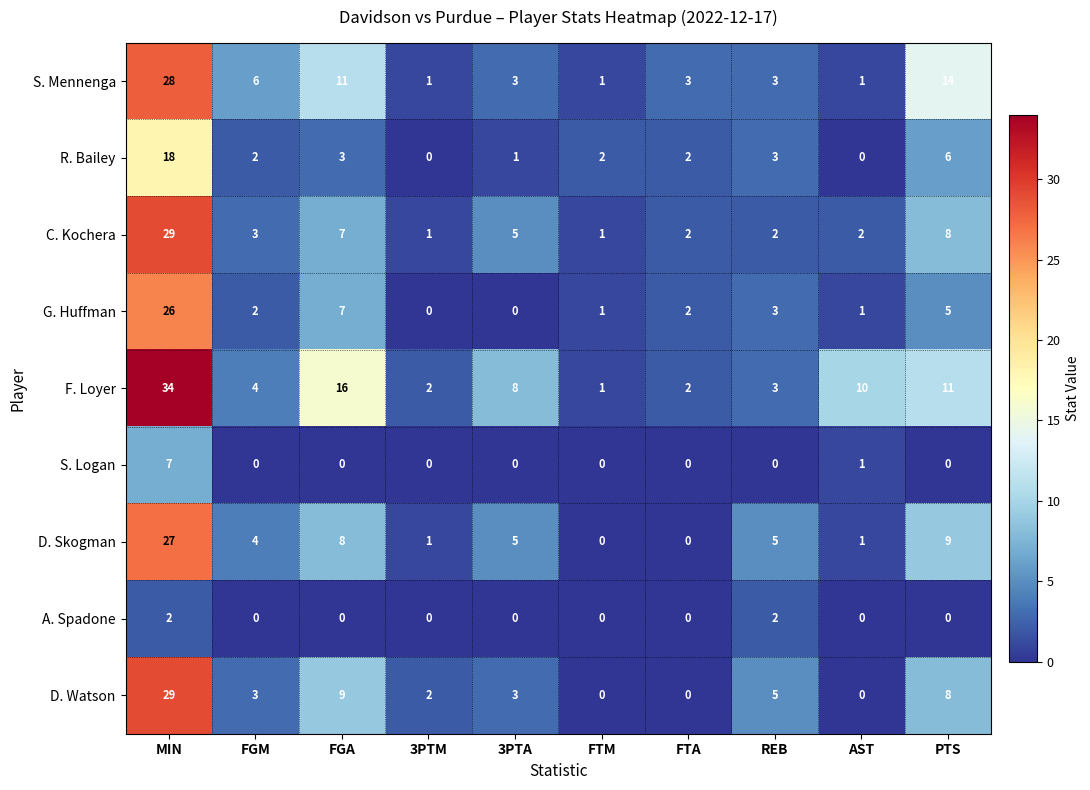

The S. Logan series shows 0 at FGA. True or false?

True